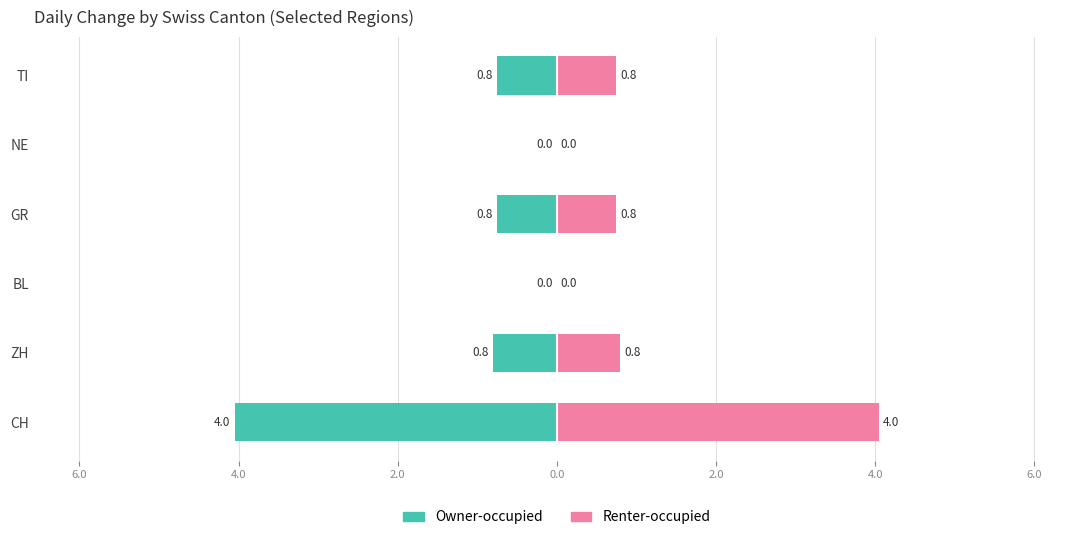

Which series has the largest range (max minus min)?

Owner-occupied